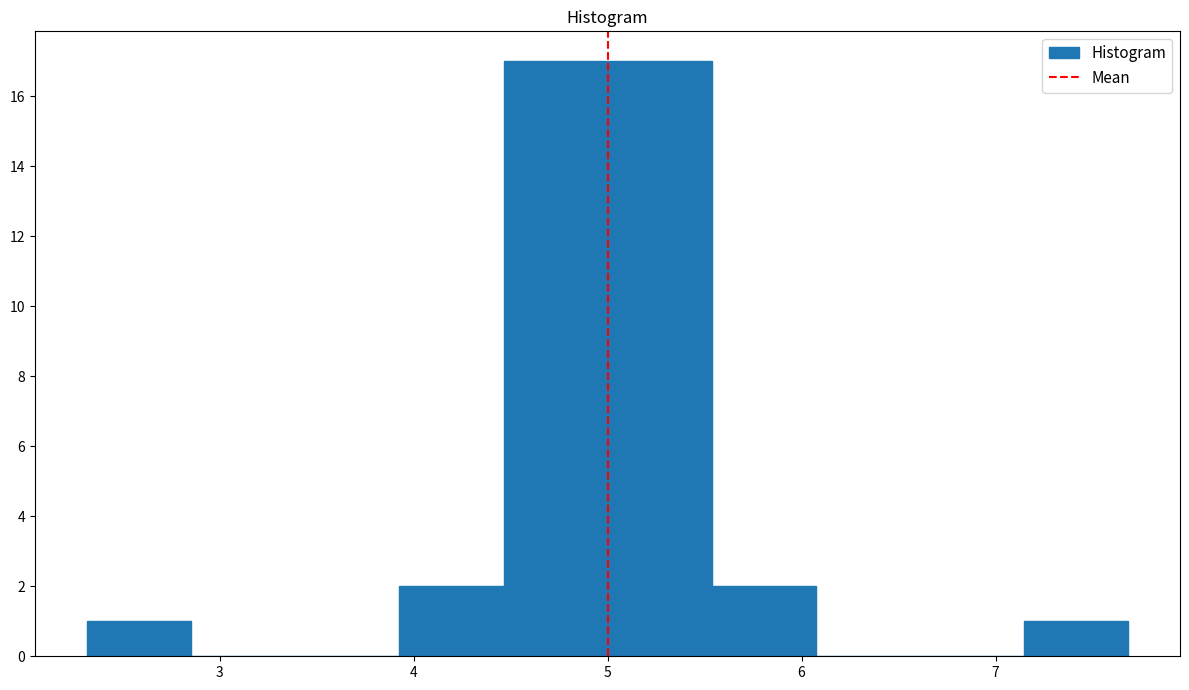

Reading left to right, transcribe this chart: for each bar, give the range it covers on the x-axis and its height. Neither the bar edges nor the heights are printed on the chart, so give them approximately, as read against the axes.

2.3 to 2.9: 1
2.9 to 3.4: 0
3.4 to 3.9: 0
3.9 to 4.5: 2
4.5 to 5.0: 17
5.0 to 5.5: 17
5.5 to 6.1: 2
6.1 to 6.6: 0
6.6 to 7.1: 0
7.1 to 7.7: 1